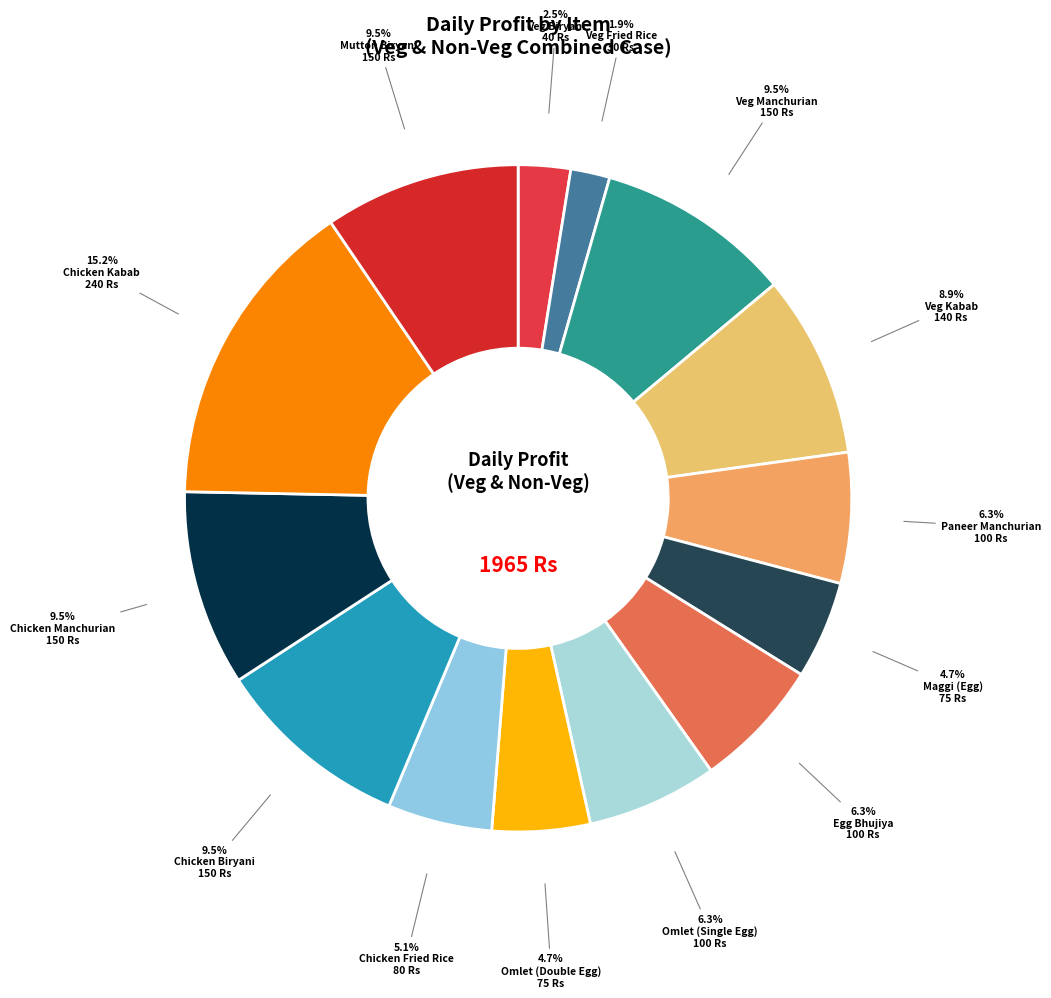

Rank the categories by value from highest to lowest.

Chicken Kabab, Veg Manchurian, Chicken Biryani, Chicken Manchurian, Mutton Biryani, Veg Kabab, Paneer Manchurian, Egg Bhujiya, Omlet (Single Egg), Chicken Fried Rice, Maggi (Egg), Omlet (Double Egg), Veg Biryani, Veg Fried Rice